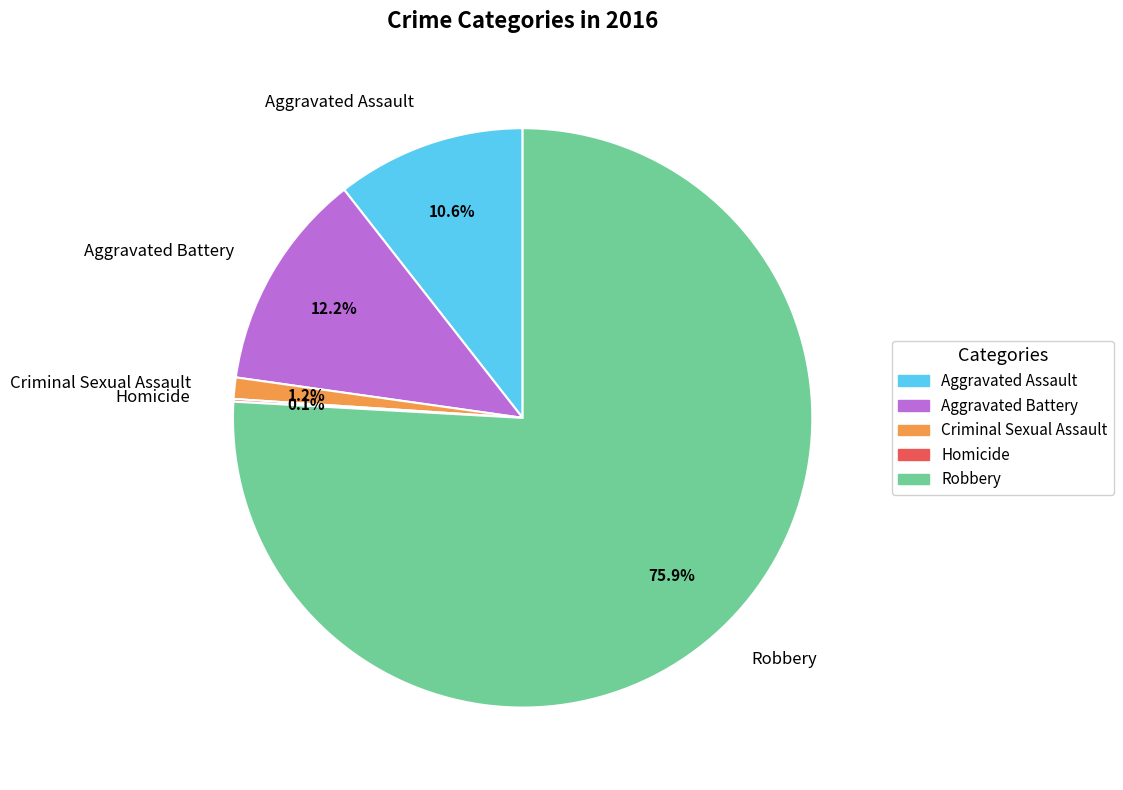

Which category accounts for the majority?

Robbery